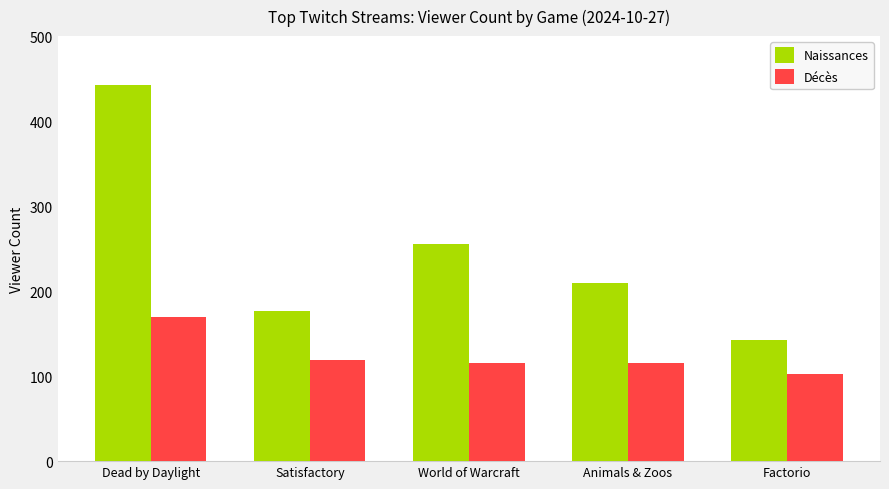

What is the difference between the maximum and second lowest values in the Décès series?

55